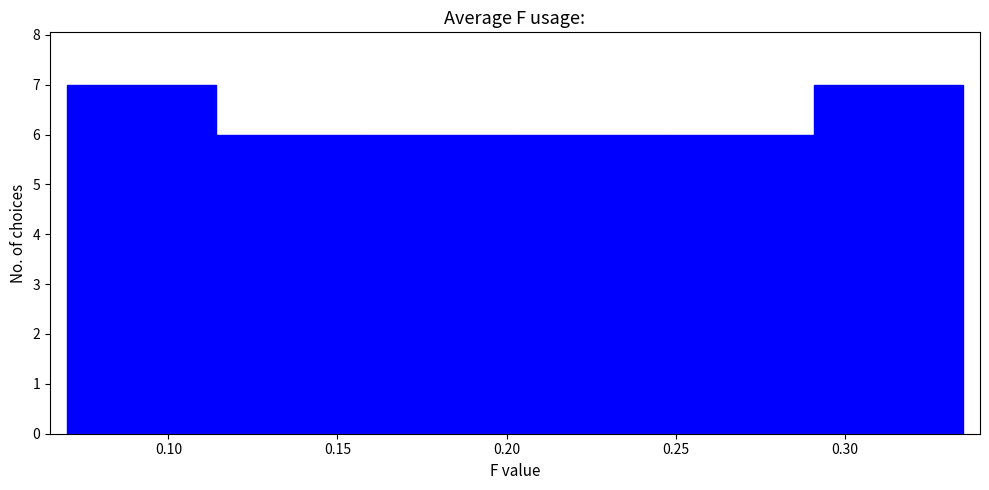

Reading left to right, transcribe this chart: for each bar, give the range it covers on the x-axis and its height. Neither the bar edges nor the heights are printed on the chart, so give them approximately, as read against the axes.

0.070 to 0.115: 7
0.115 to 0.160: 6
0.160 to 0.205: 6
0.205 to 0.245: 6
0.245 to 0.290: 6
0.290 to 0.335: 7